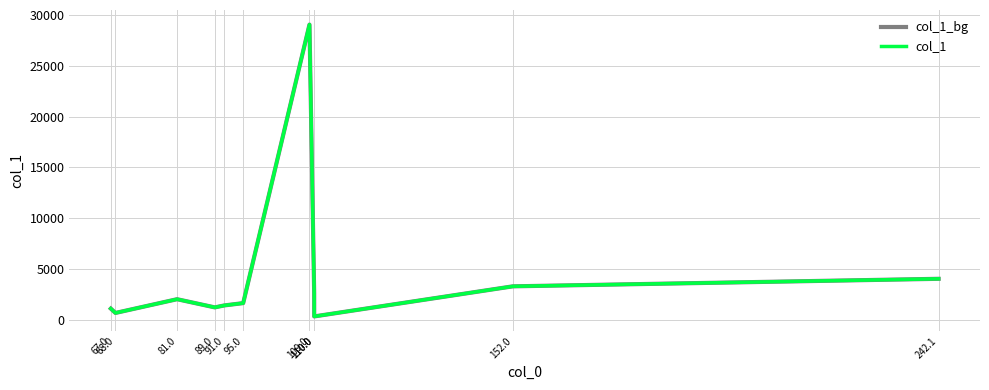

Does the chart display data point markers on the line(s)?

No